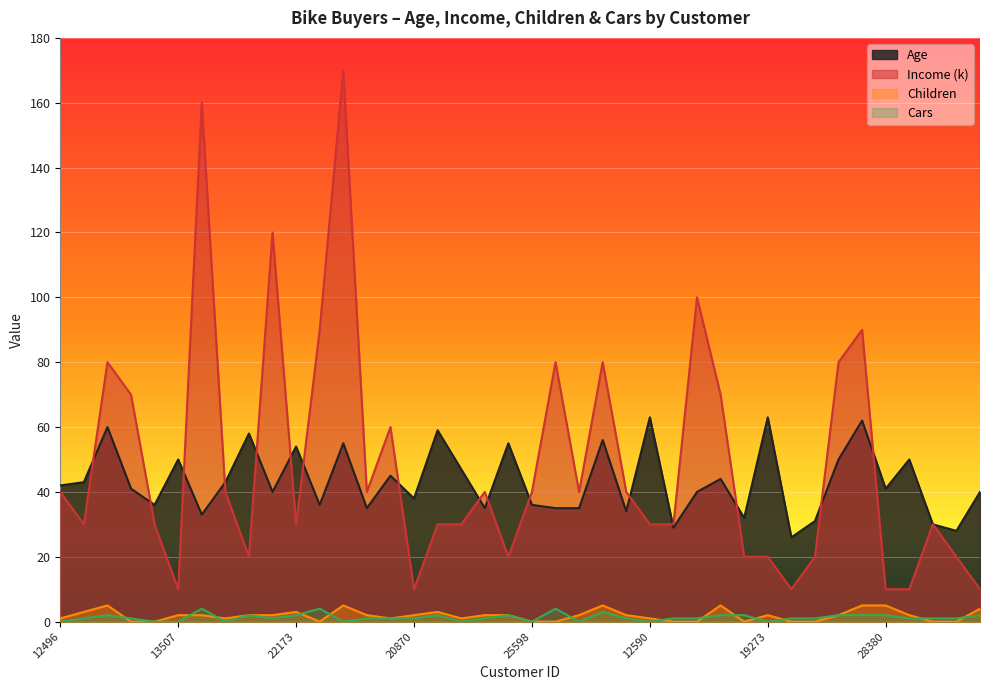

Reading right to left, transcribe all the data shown in this chart.

Age: 16259=40	26863=28	27832=30	17891=50	28380=41	12291=62	18484=50	20942=31	22400=26	19273=63	16466=32	18299=44	18283=40	17841=29	12590=63	27184=34	26412=56	19193=35	21564=35	25598=36	25940=55	27183=35	12610=47	23316=59	20870=38	23542=45	25323=35	11434=55	12697=36	22173=54	19280=40	22155=58	19364=43	27974=33	13507=50	25597=36	24381=41	14177=60	24107=43	12496=42
Income (k): 16259=10	26863=20	27832=30	17891=10	28380=10	12291=90	18484=80	20942=20	22400=10	19273=20	16466=20	18299=70	18283=100	17841=30	12590=30	27184=40	26412=80	19193=40	21564=80	25598=40	25940=20	27183=40	12610=30	23316=30	20870=10	23542=60	25323=40	11434=170	12697=90	22173=30	19280=120	22155=20	19364=40	27974=160	13507=10	25597=30	24381=70	14177=80	24107=30	12496=40
Children: 16259=4	26863=0	27832=0	17891=2	28380=5	12291=5	18484=2	20942=0	22400=0	19273=2	16466=0	18299=5	18283=0	17841=0	12590=1	27184=2	26412=5	19193=2	21564=0	25598=0	25940=2	27183=2	12610=1	23316=3	20870=2	23542=1	25323=2	11434=5	12697=0	22173=3	19280=2	22155=2	19364=1	27974=2	13507=2	25597=0	24381=0	14177=5	24107=3	12496=1
Cars: 16259=2	26863=1	27832=1	17891=1	28380=2	12291=2	18484=2	20942=1	22400=1	19273=0	16466=2	18299=2	18283=1	17841=1	12590=0	27184=1	26412=3	19193=0	21564=4	25598=0	25940=2	27183=1	12610=0	23316=2	20870=1	23542=1	25323=1	11434=0	12697=4	22173=2	19280=1	22155=2	19364=0	27974=4	13507=0	25597=0	24381=1	14177=2	24107=1	12496=0